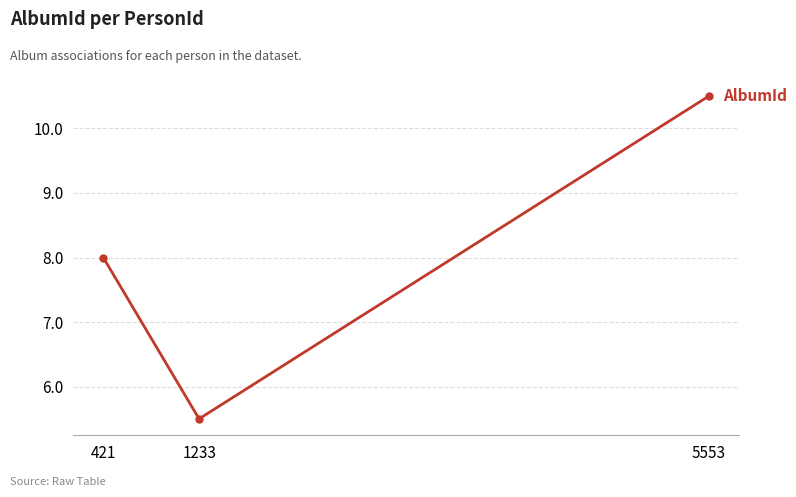

How many values are between 5 and 10?

2